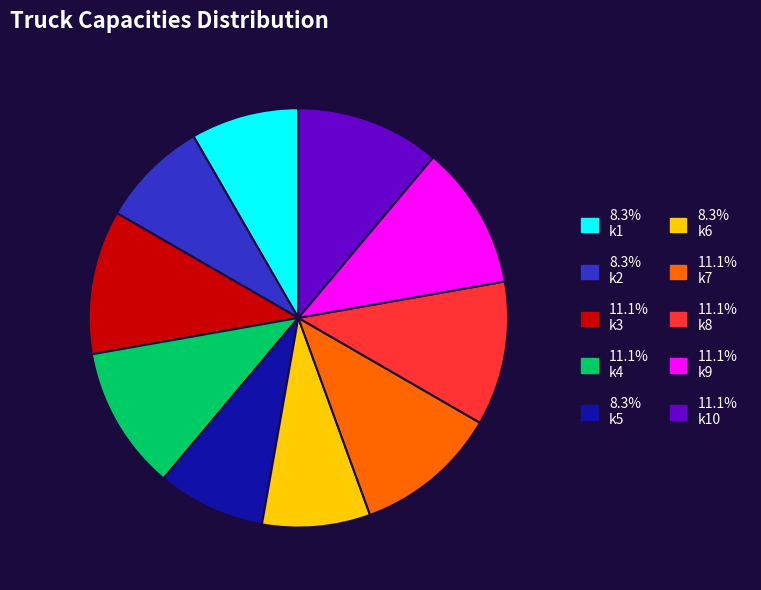

Is there a majority slice in this chart?

No